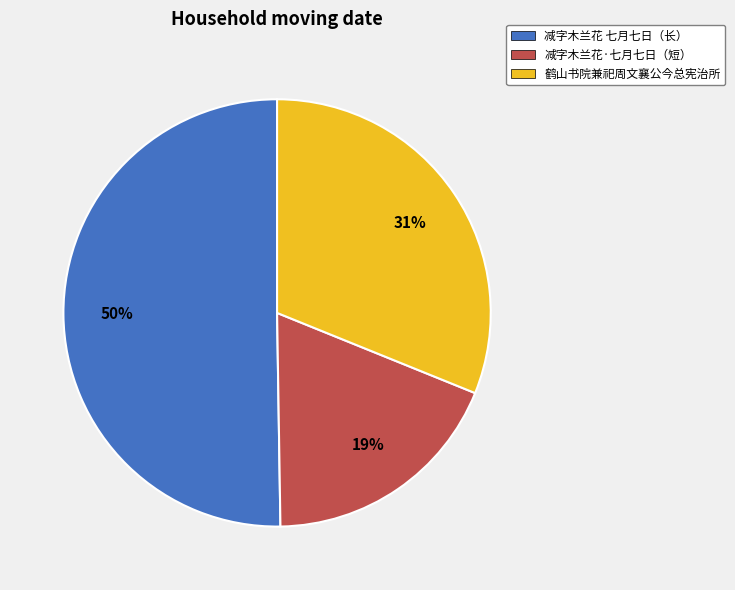

Which slice is the smallest?

减字木兰花·七月七日（短）